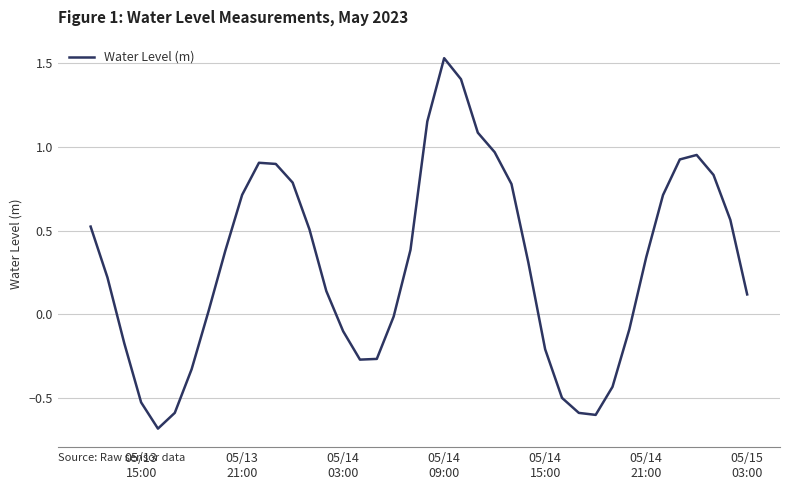

What is the minimum value shown in the chart?

-0.7